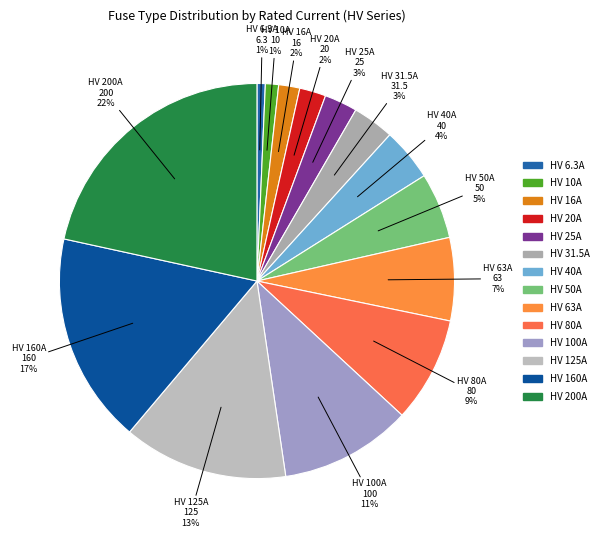

To the nearest percent, what is the difference between the largest and smallest slice percentages?

21%